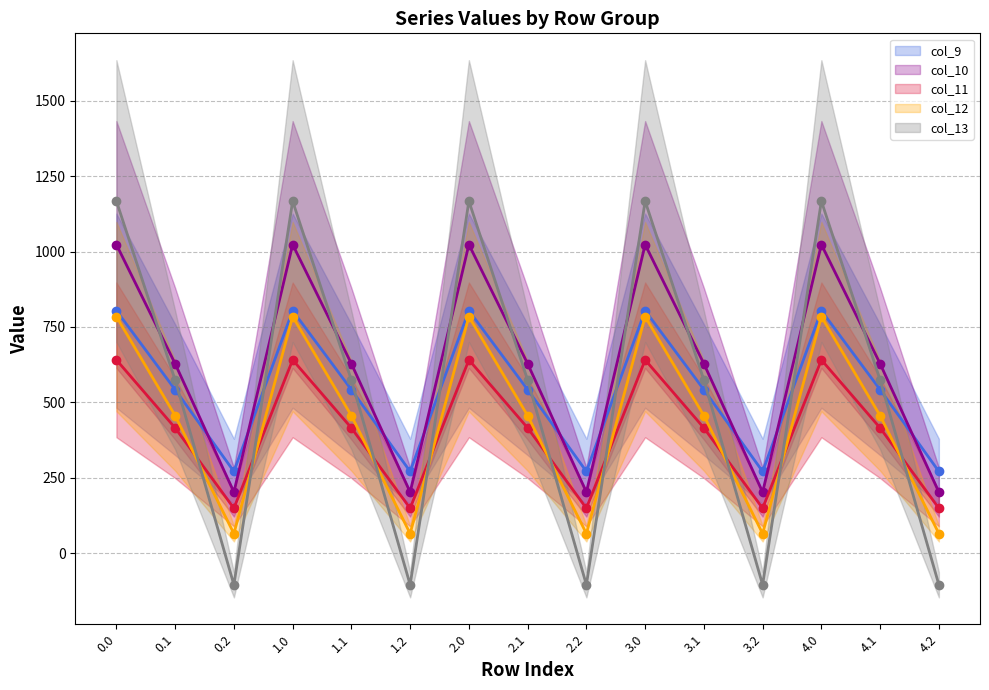

Where is the first local maximum for col_9?

1.0